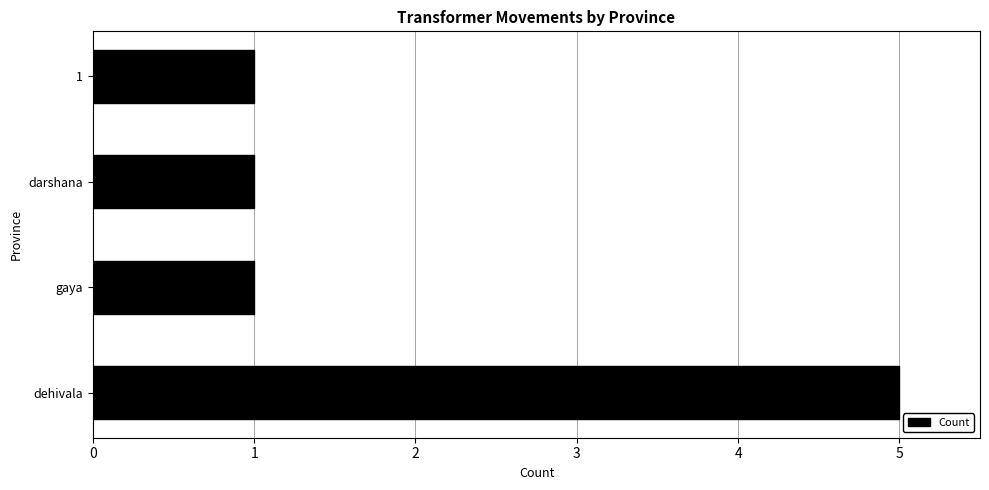

What is the difference between the maximum and minimum values?

4